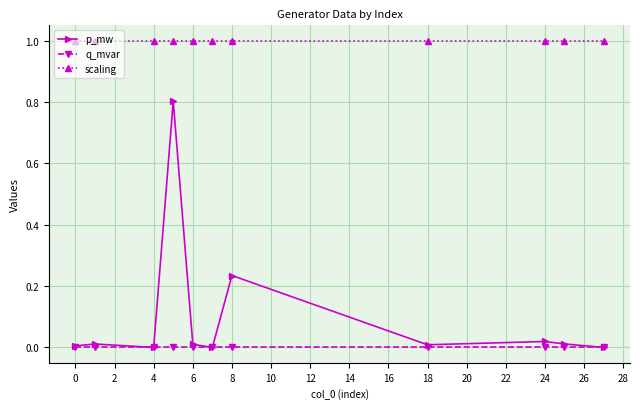

Which series has the largest total across all categories?

scaling